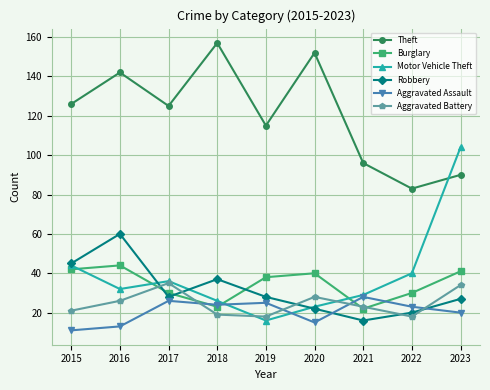

What is the difference between the second highest and minimum values in the Motor Vehicle Theft series?

28